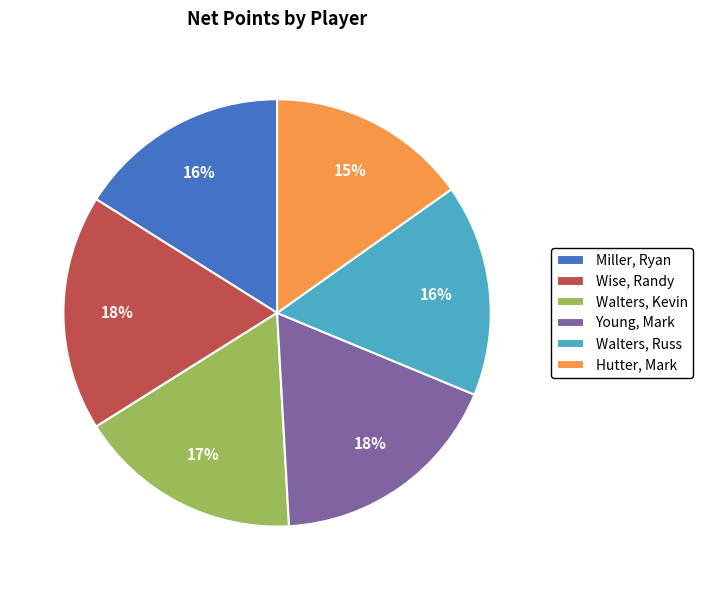

To the nearest percent, what portion does Walters, Russ represent?

16%